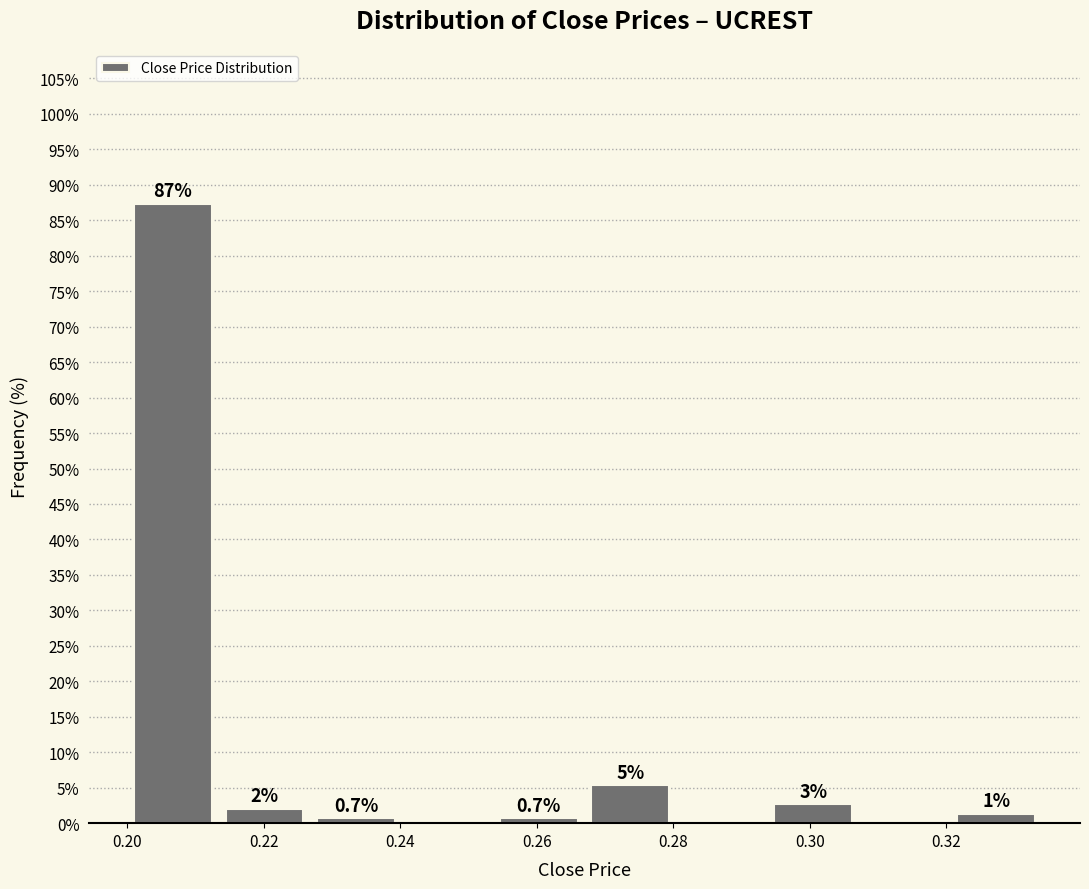

Which range on the x-axis has the tallest bar?

0.200 to 0.214